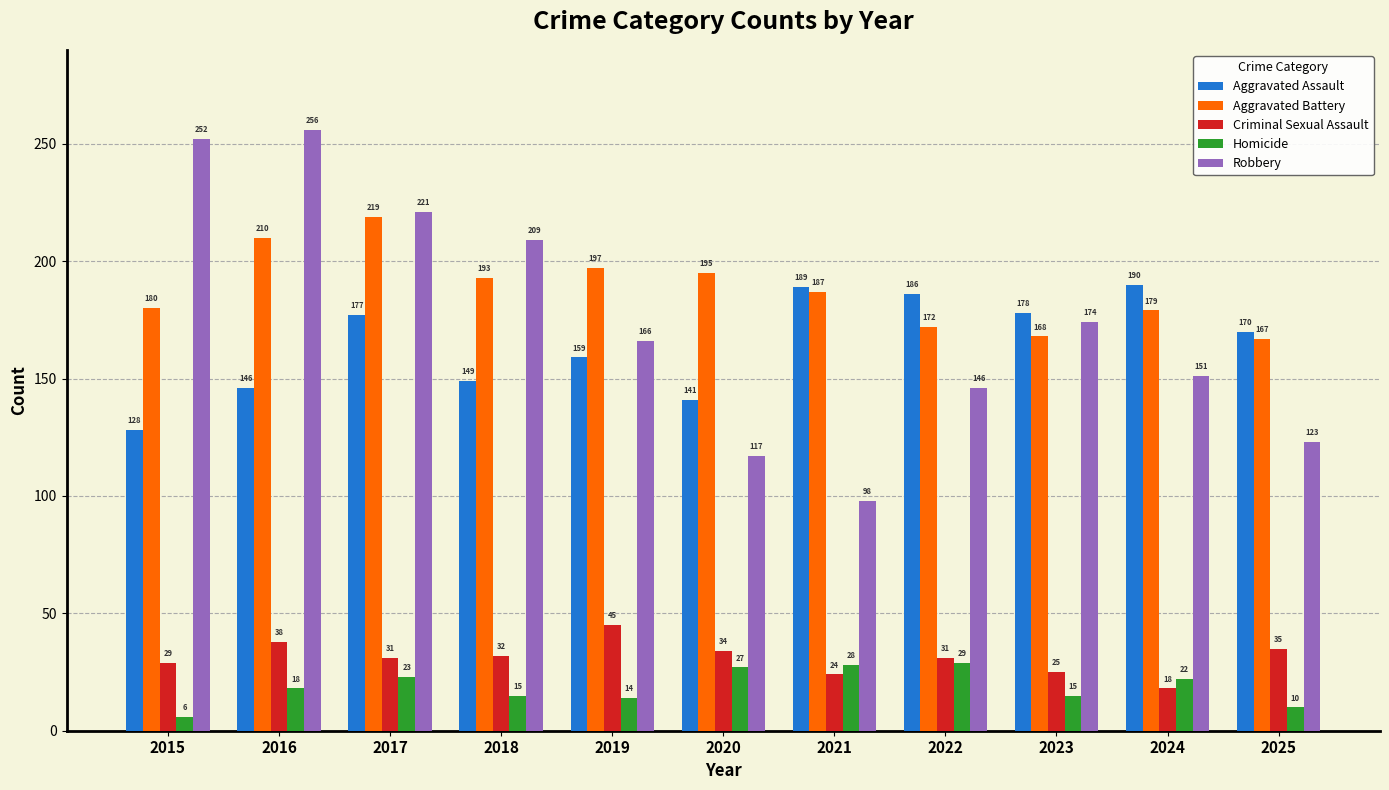

At how many categories does at least one series exceed 207?

4